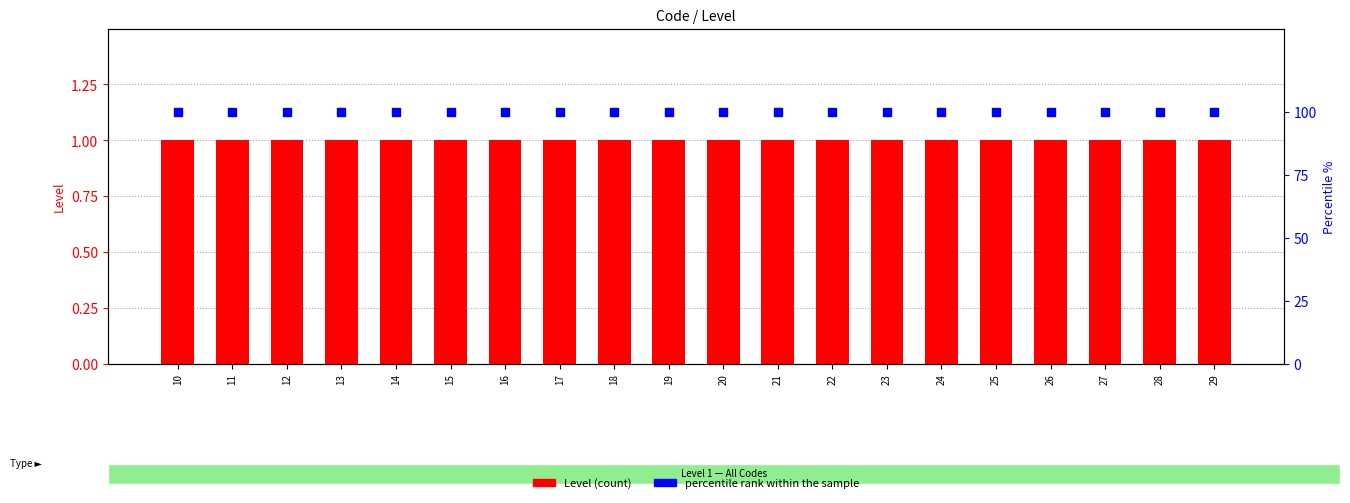

Which series reaches the maximum Y coordinate?

percentile rank within the sample